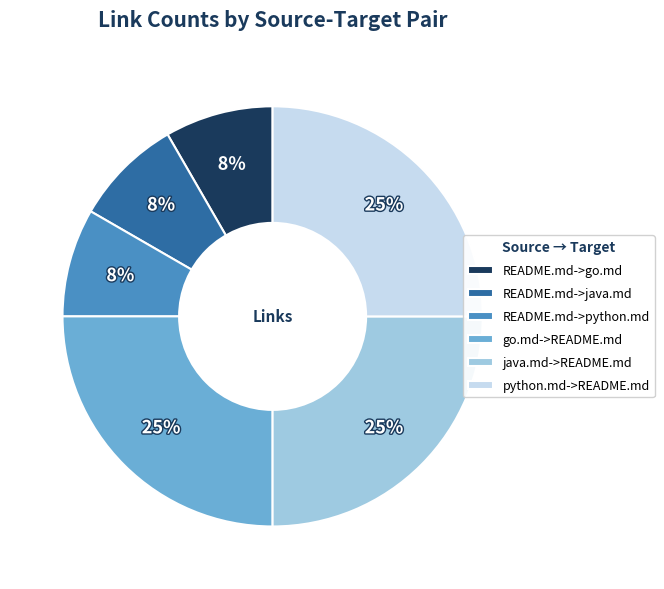

Is there any slice that represents more than half of the pie?

No